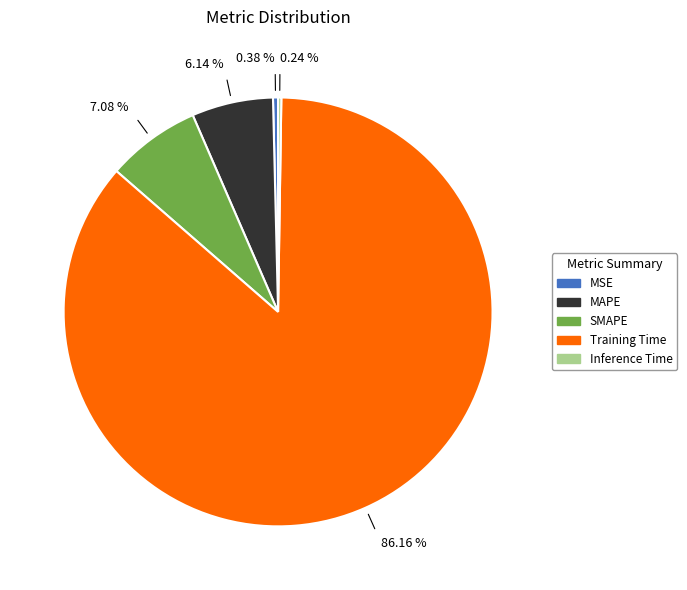

What is the largest slice in the pie chart?

Training Time